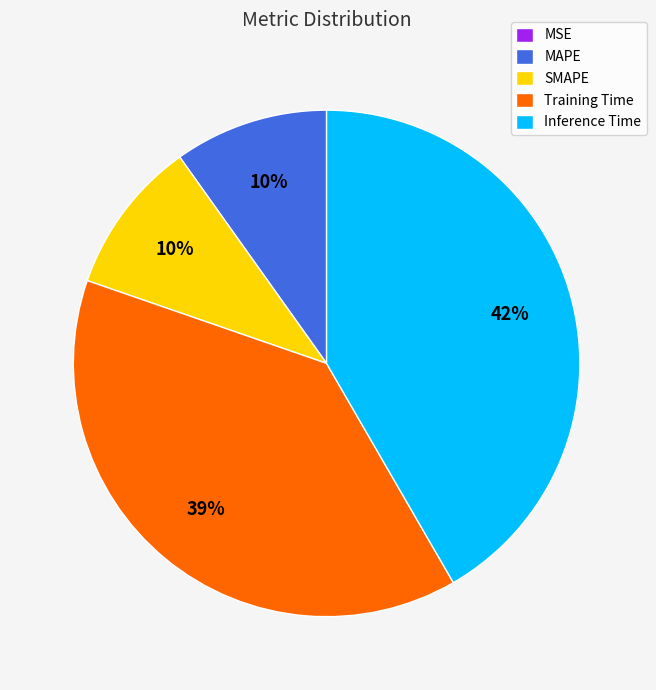

What percentage is the Training Time slice, to the nearest percent?

39%